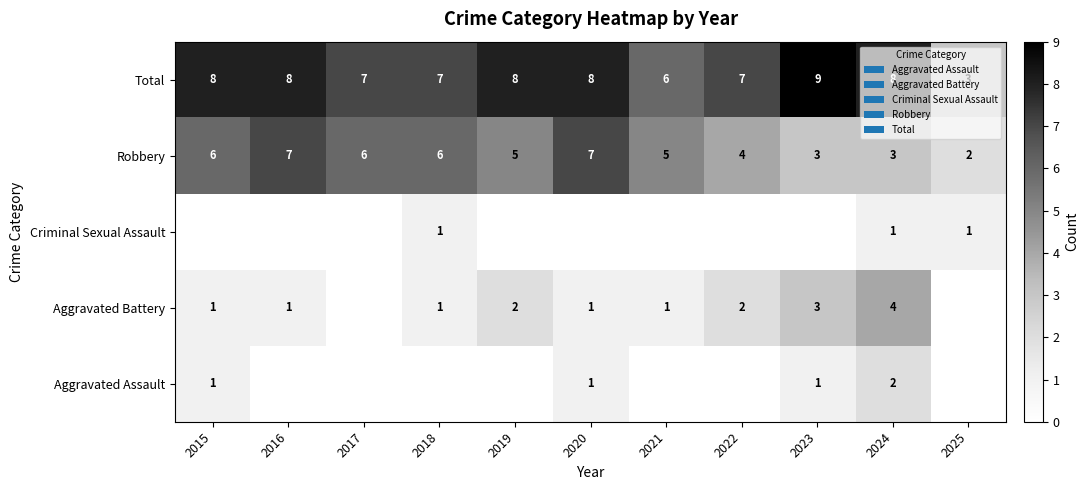

The Total series shows 10 at 2021. True or false?

False